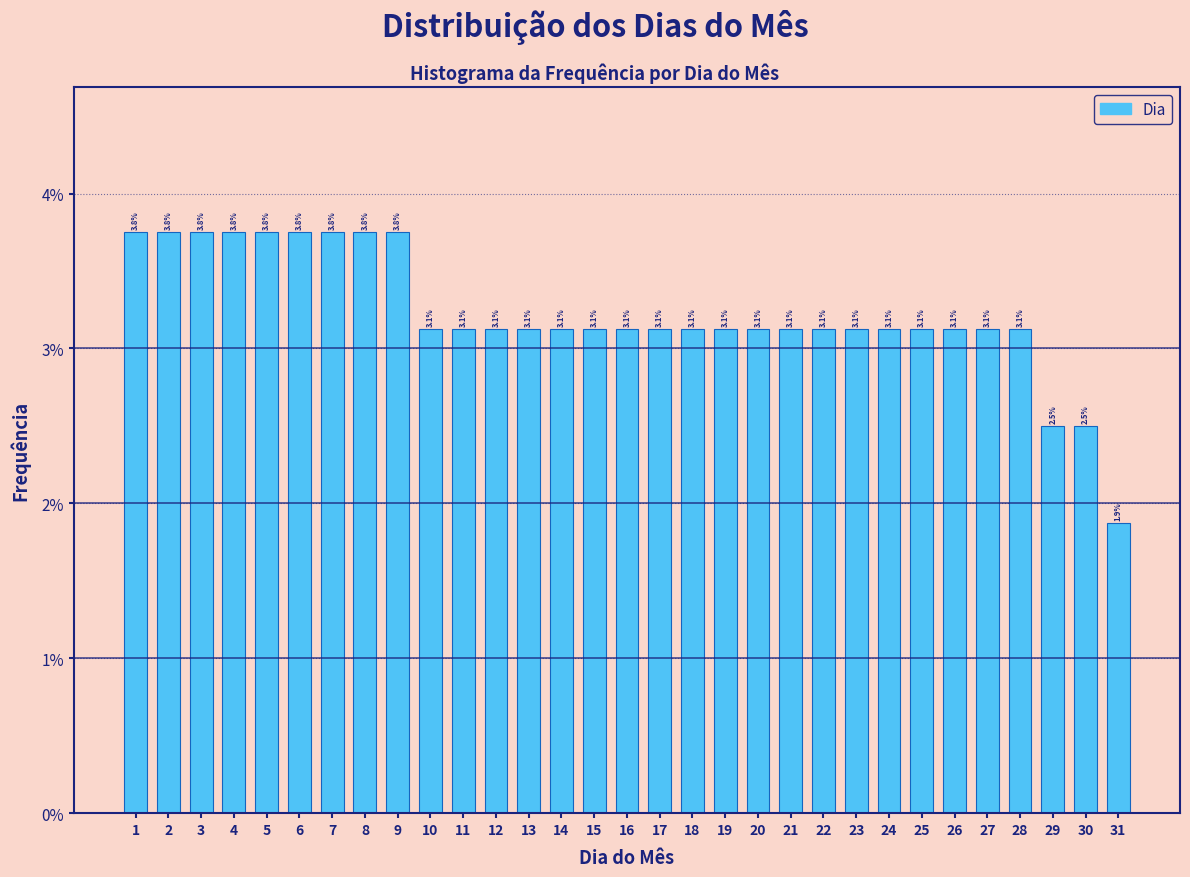

Reading left to right, extract all data points from this chart.

3.8	3.8	3.8	3.8	3.8	3.8	3.8	3.8	3.8	3.1	3.1	3.1	3.1	3.1	3.1	3.1	3.1	3.1	3.1	3.1	3.1	3.1	3.1	3.1	3.1	3.1	3.1	3.1	2.5	2.5	1.9